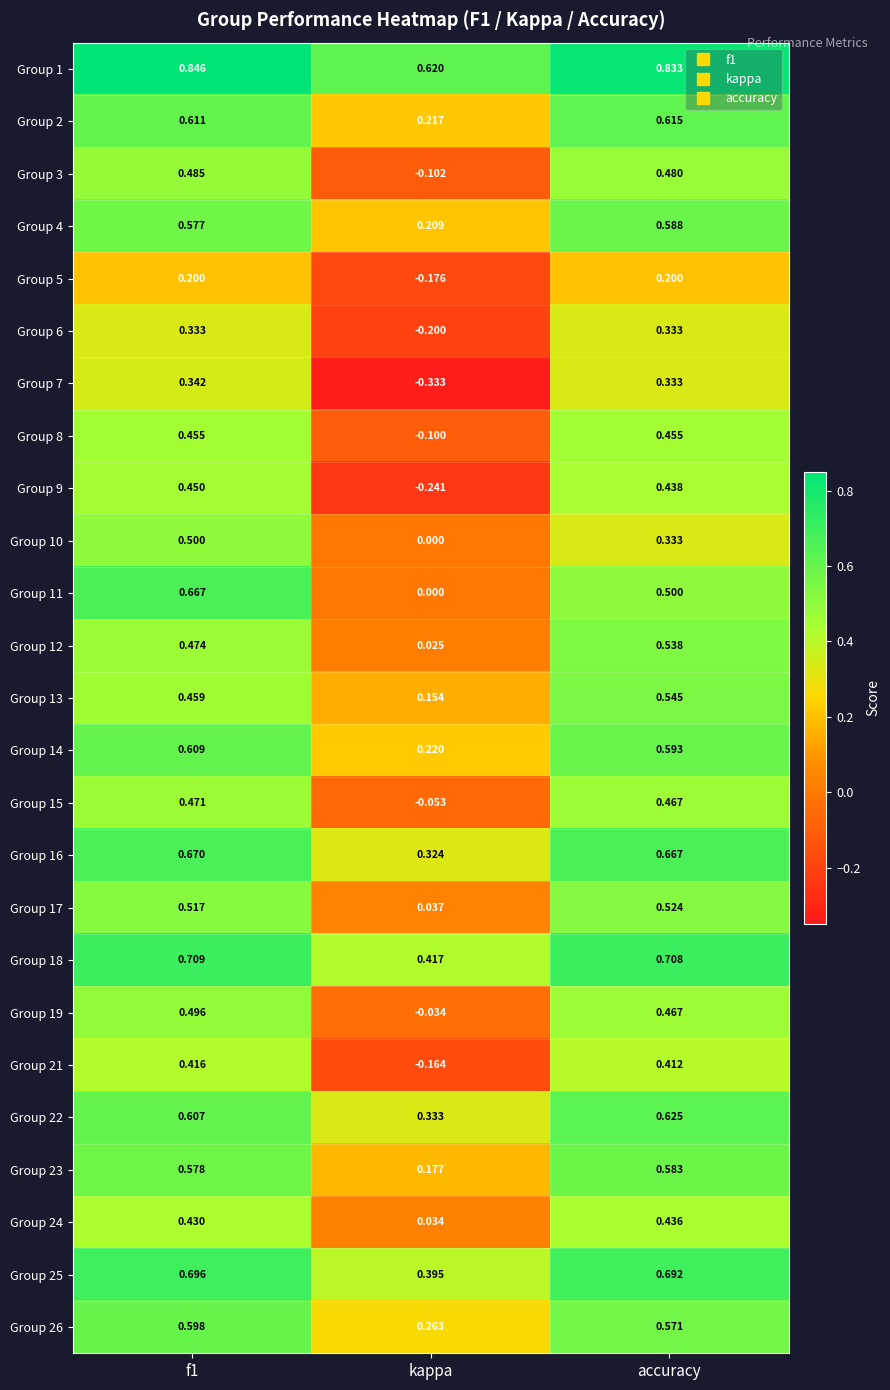

Which series has the largest range (max minus min)?

Group 9